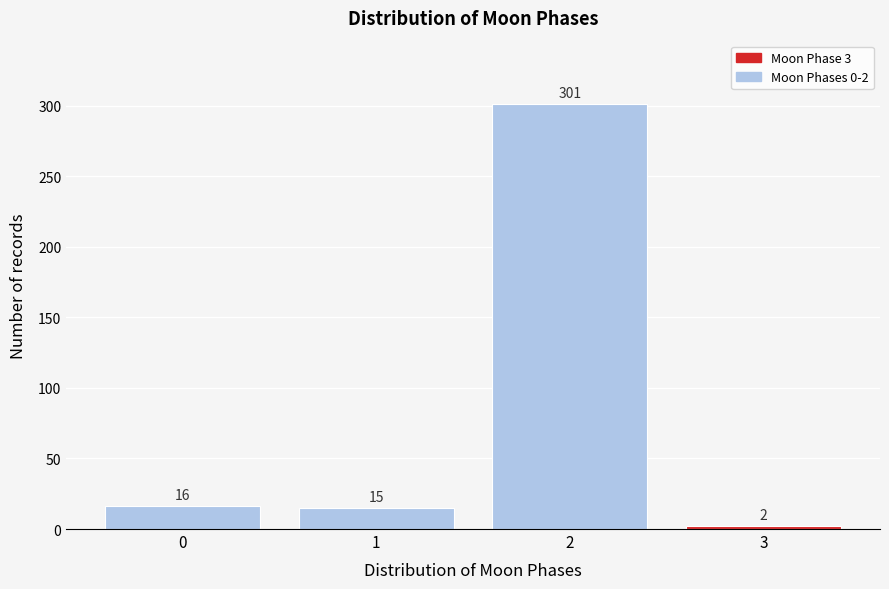

Reading right to left, list all the values displayed in this chart.

3=2	2=301	1=15	0=16